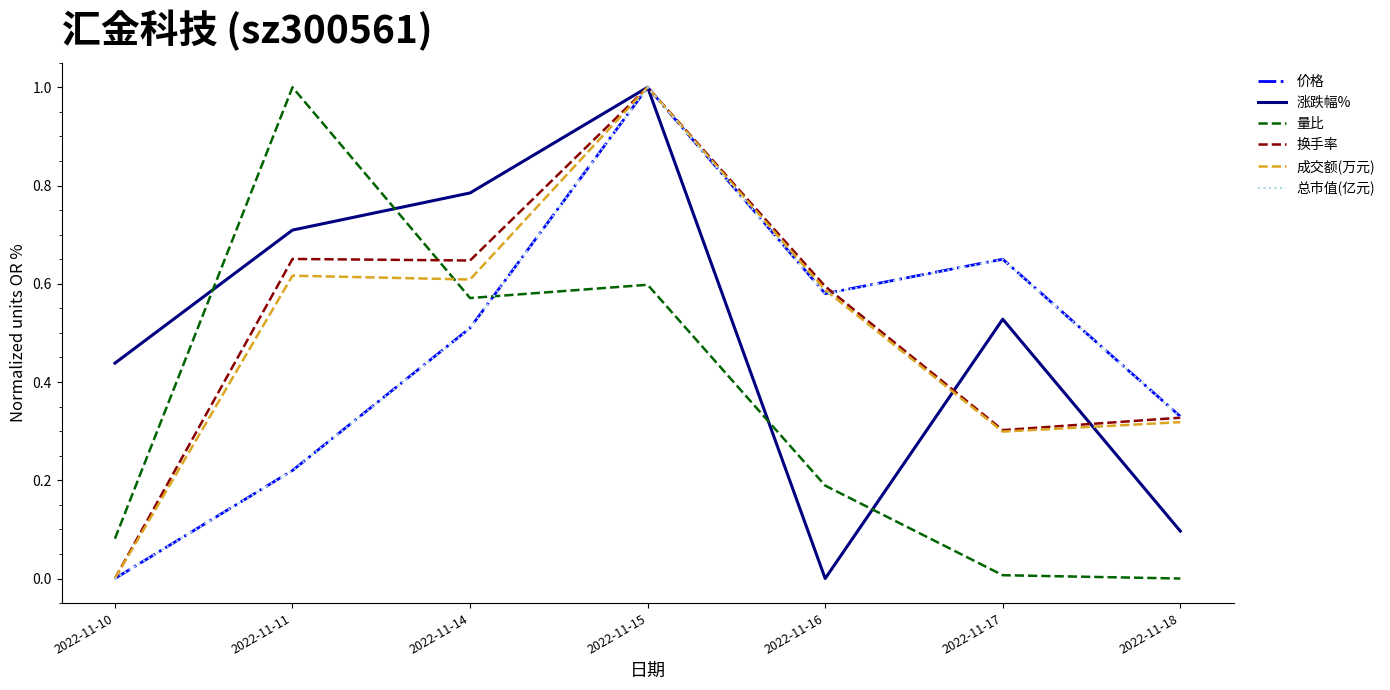

Which category has the highest value in the 价格 series?

2022-11-15